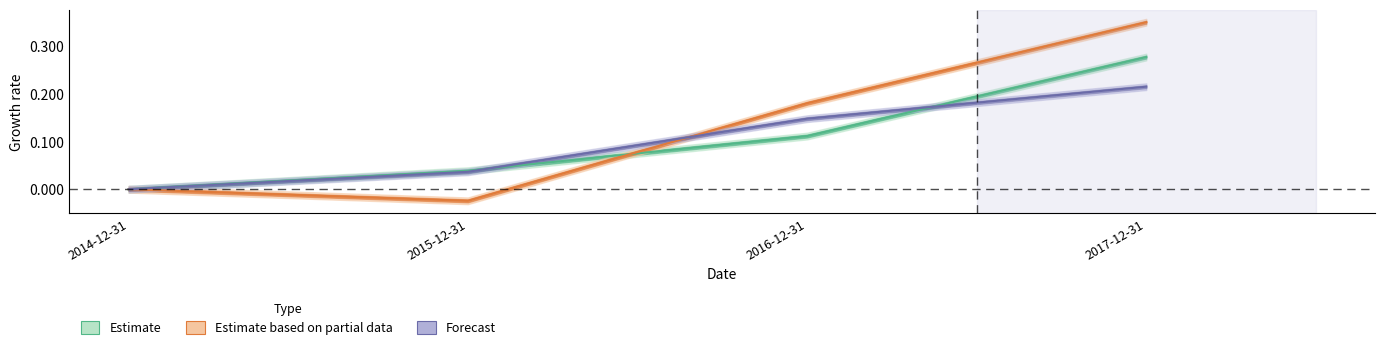

At which category does the chart reach its minimum across all series?

2015-12-31